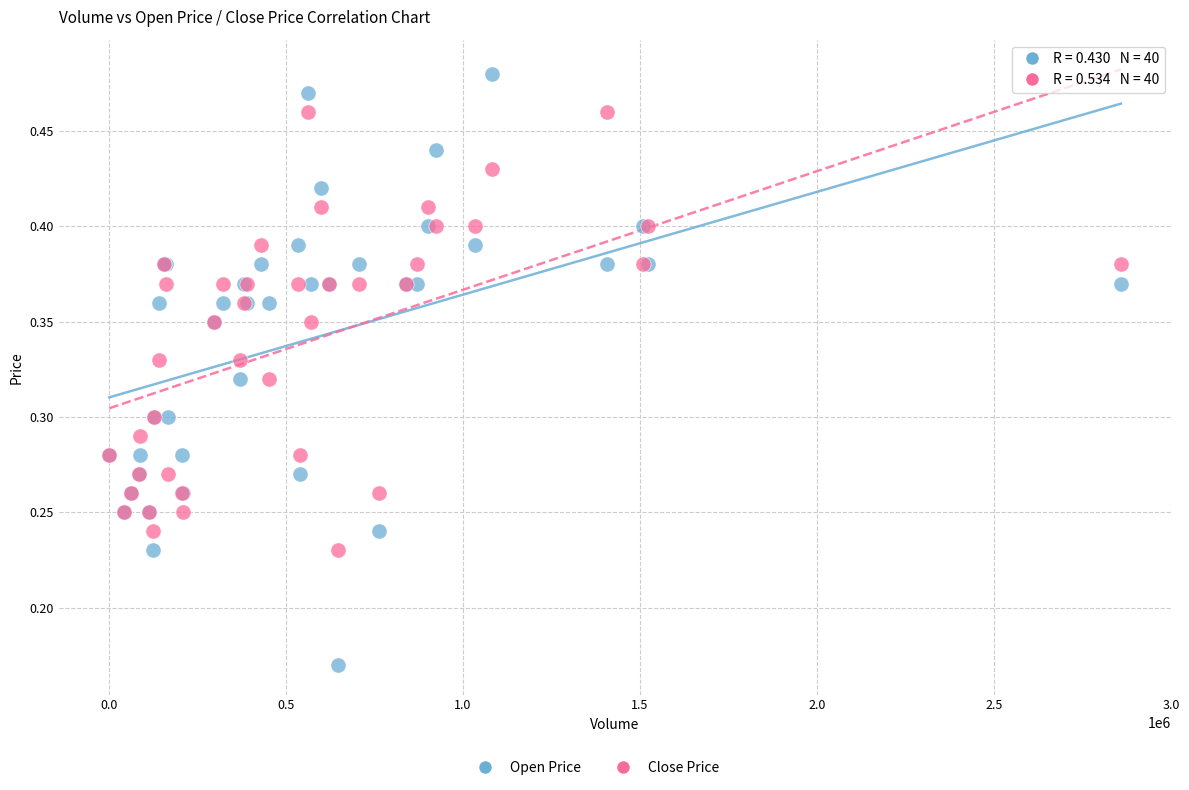

Which series has the widest spread of Y values?

Open Price